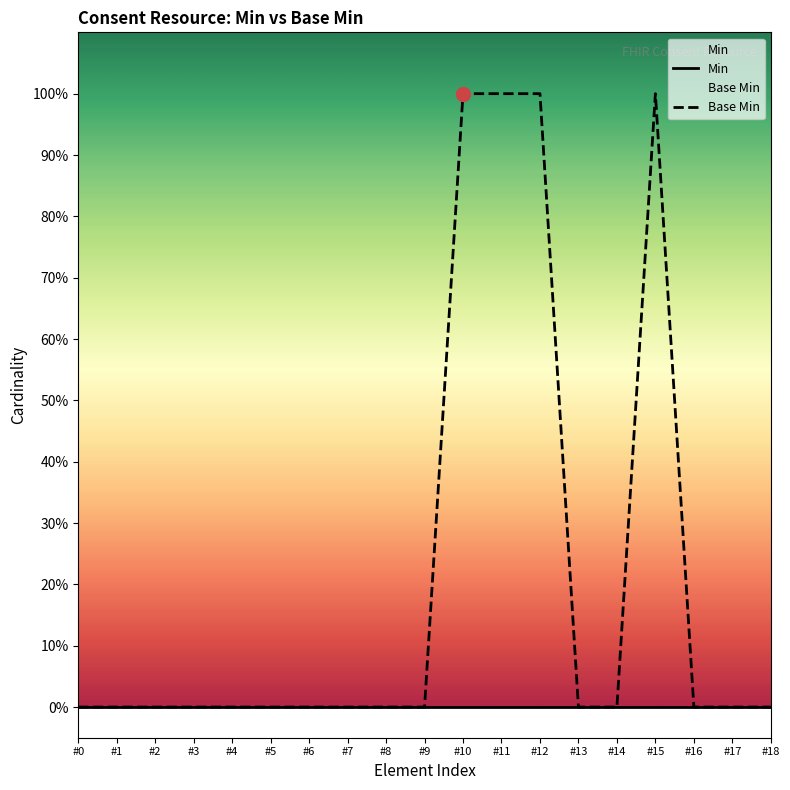

How many values are between 0 and 1?

19